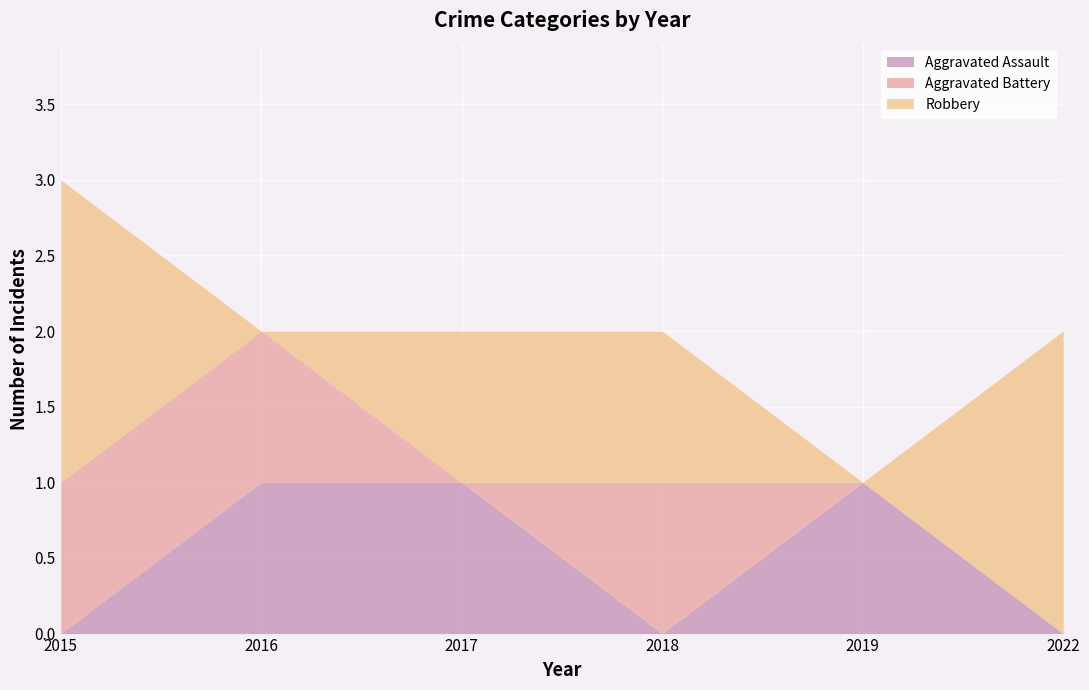

Reading left to right, transcribe all the data shown in this chart.

Aggravated Assault: 0	1	1	0	1	0
Aggravated Battery: 1	1	0	1	0	0
Robbery: 2	0	1	1	0	2